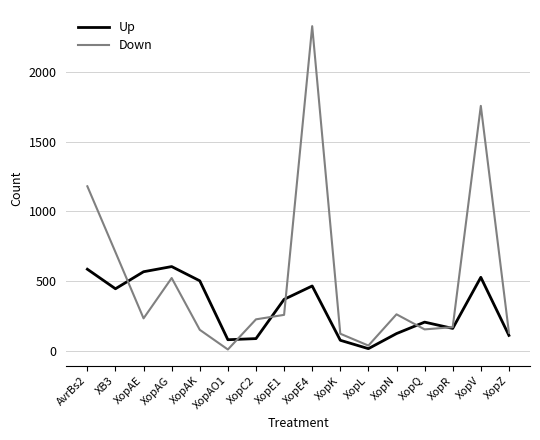

At which label does Up first exceed 370?

AvrBs2